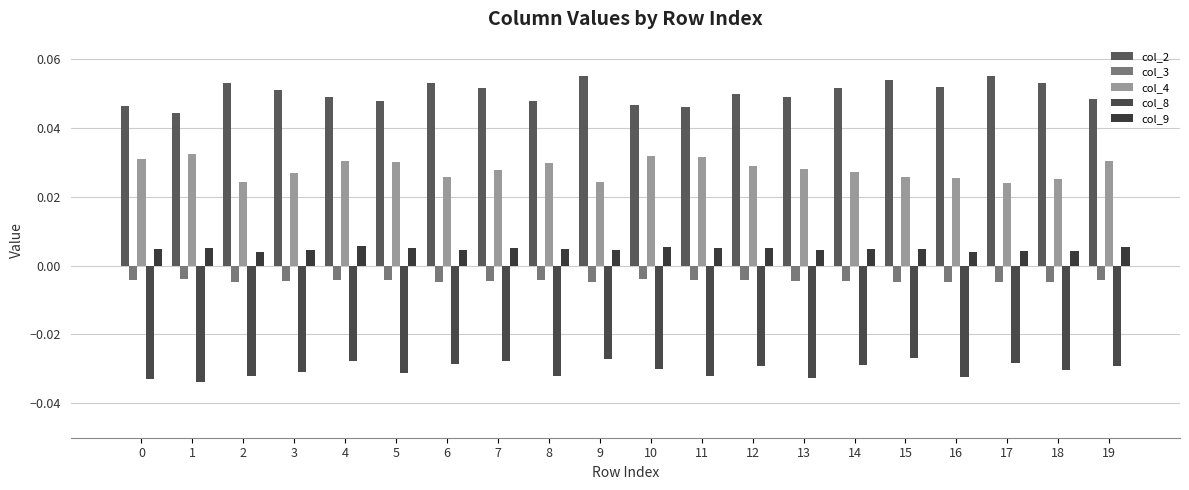

Reading left to right, extract all data points from this chart.

col_2: 0=0.0	1=0.0	2=0.1	3=0.1	4=0.0	5=0.0	6=0.1	7=0.1	8=0.0	9=0.1	10=0.0	11=0.0	12=0.0	13=0.0	14=0.1	15=0.1	16=0.1	17=0.1	18=0.1	19=0.0
col_3: 0=-0.0	1=-0.0	2=-0.0	3=-0.0	4=-0.0	5=-0.0	6=-0.0	7=-0.0	8=-0.0	9=-0.0	10=-0.0	11=-0.0	12=-0.0	13=-0.0	14=-0.0	15=-0.0	16=-0.0	17=-0.0	18=-0.0	19=-0.0
col_4: 0=0.0	1=0.0	2=0.0	3=0.0	4=0.0	5=0.0	6=0.0	7=0.0	8=0.0	9=0.0	10=0.0	11=0.0	12=0.0	13=0.0	14=0.0	15=0.0	16=0.0	17=0.0	18=0.0	19=0.0
col_8: 0=-0.0	1=-0.0	2=-0.0	3=-0.0	4=-0.0	5=-0.0	6=-0.0	7=-0.0	8=-0.0	9=-0.0	10=-0.0	11=-0.0	12=-0.0	13=-0.0	14=-0.0	15=-0.0	16=-0.0	17=-0.0	18=-0.0	19=-0.0
col_9: 0=0.0	1=0.0	2=0.0	3=0.0	4=0.0	5=0.0	6=0.0	7=0.0	8=0.0	9=0.0	10=0.0	11=0.0	12=0.0	13=0.0	14=0.0	15=0.0	16=0.0	17=0.0	18=0.0	19=0.0